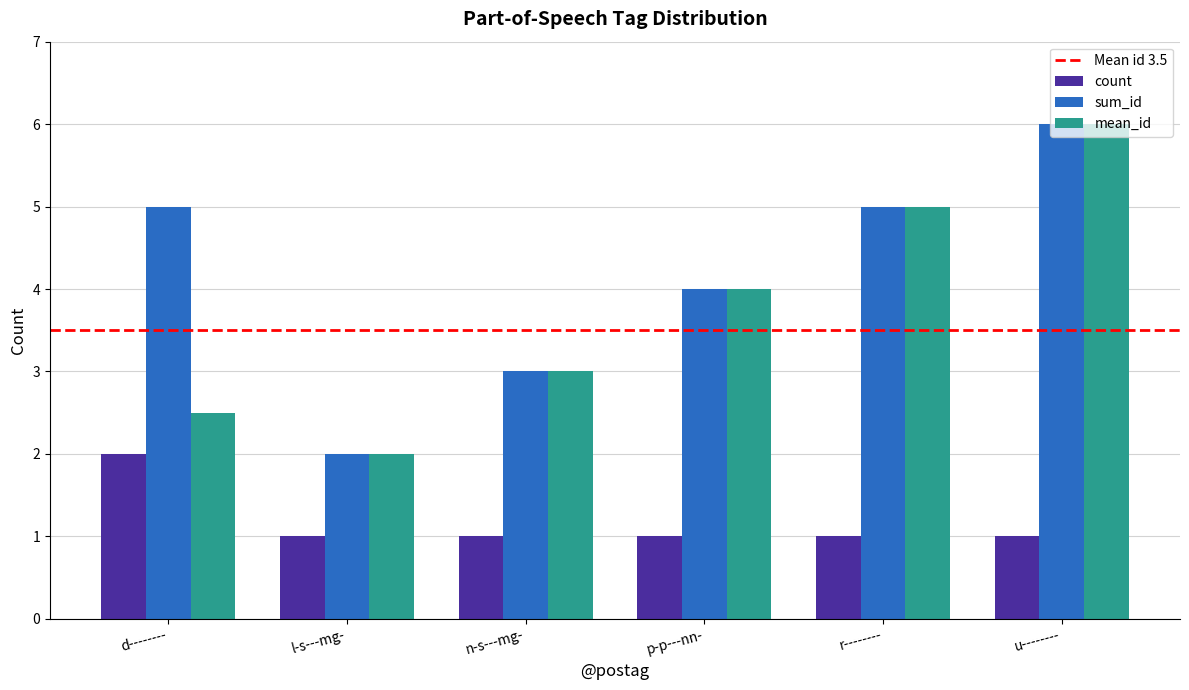

How many data points in sum_id are less than 5?

3